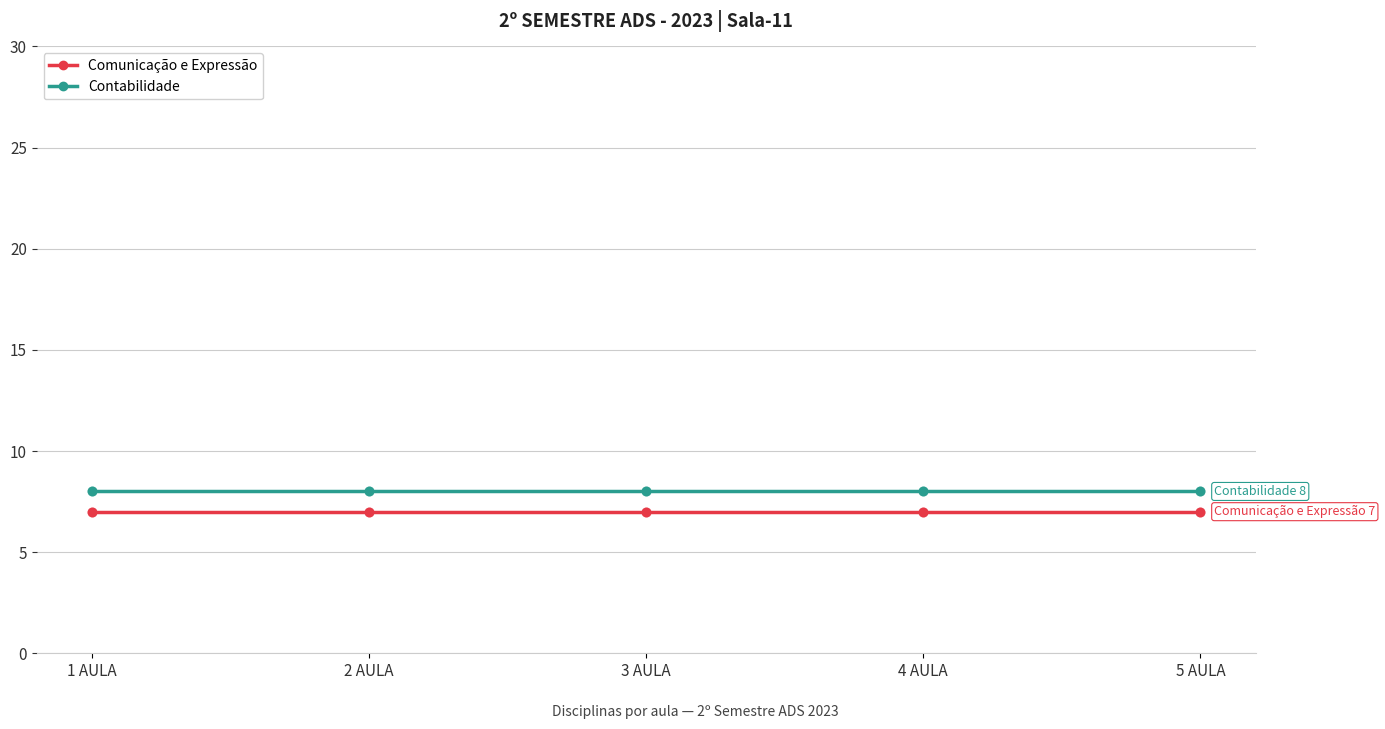

What is the highest value of the Contabilidade series?

8